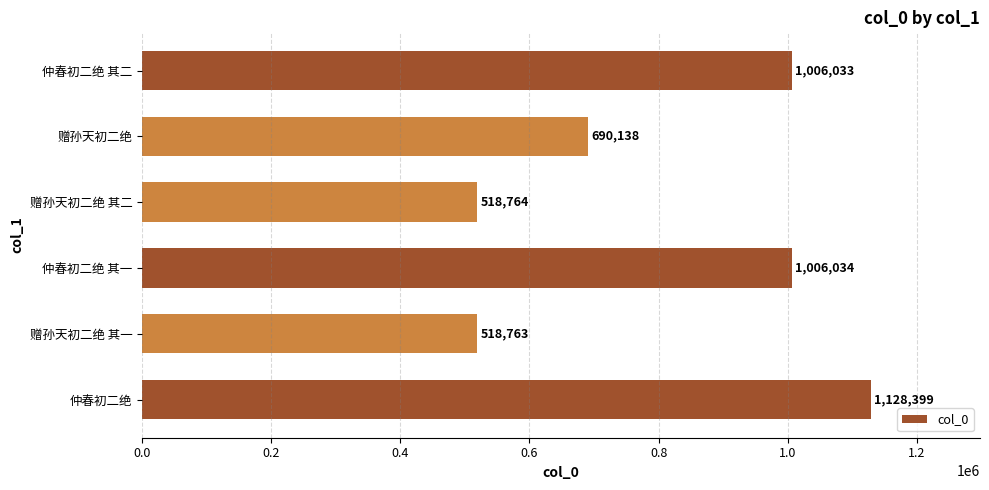

What is the difference between the second highest and minimum values?

487271